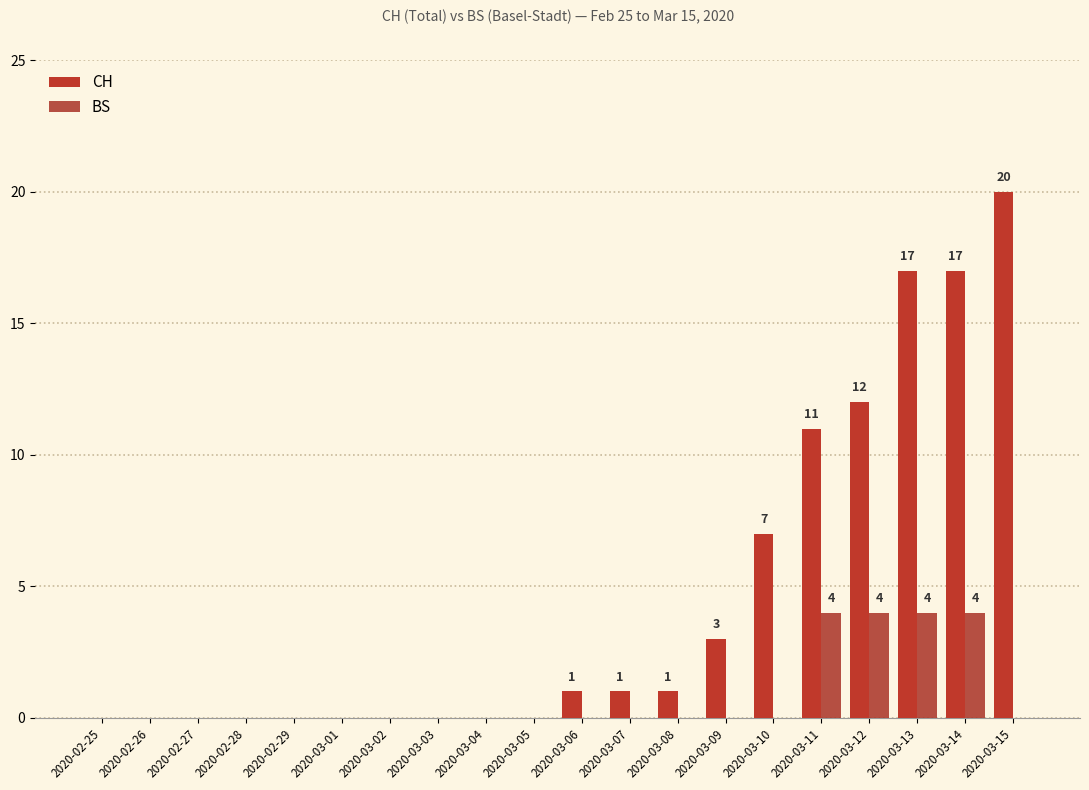

How many distinct data groups are displayed?

2